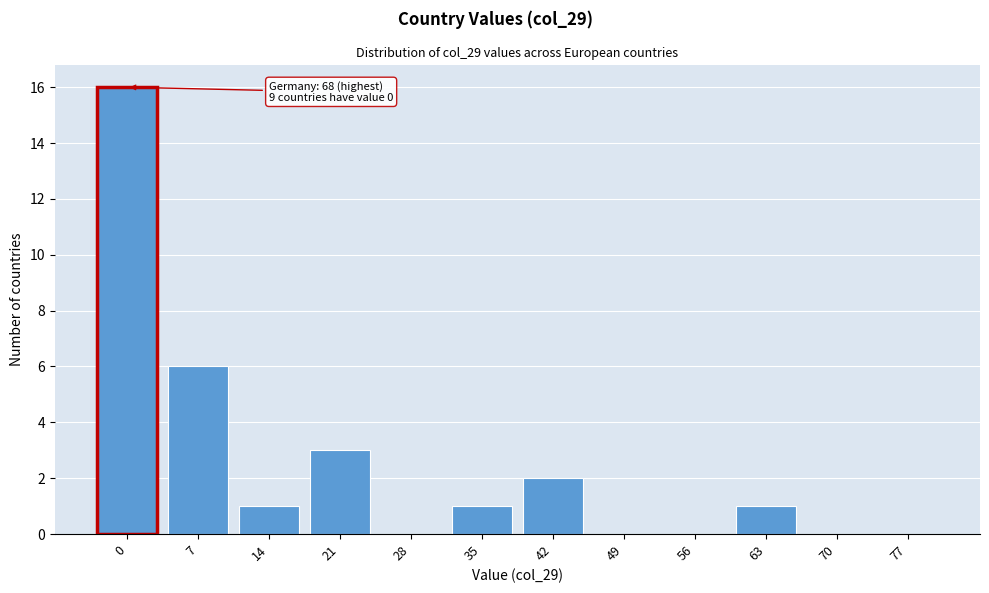

Reading right to left, what are all the values shown in this chart?

77=0	70=0	63=1	56=0	49=0	42=2	35=1	28=0	21=3	14=1	7=6	0=16